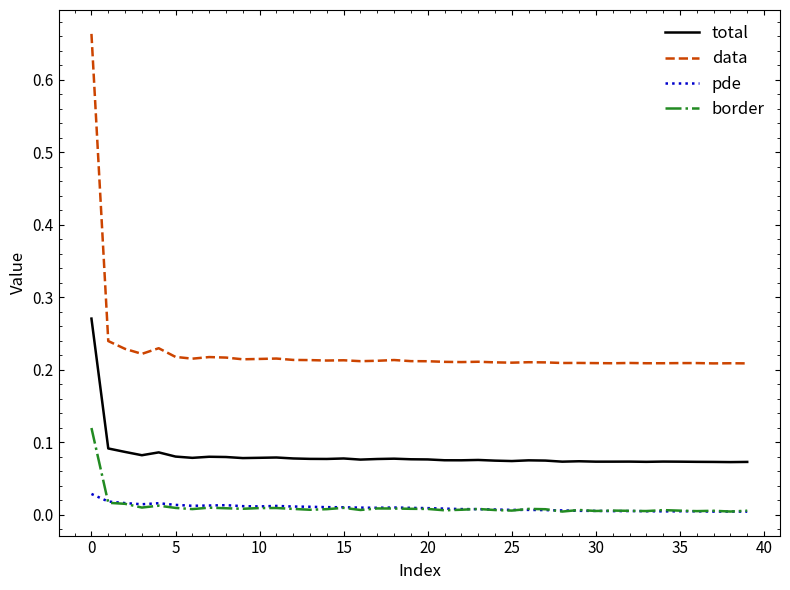

Does the chart display data point markers on the line(s)?

No